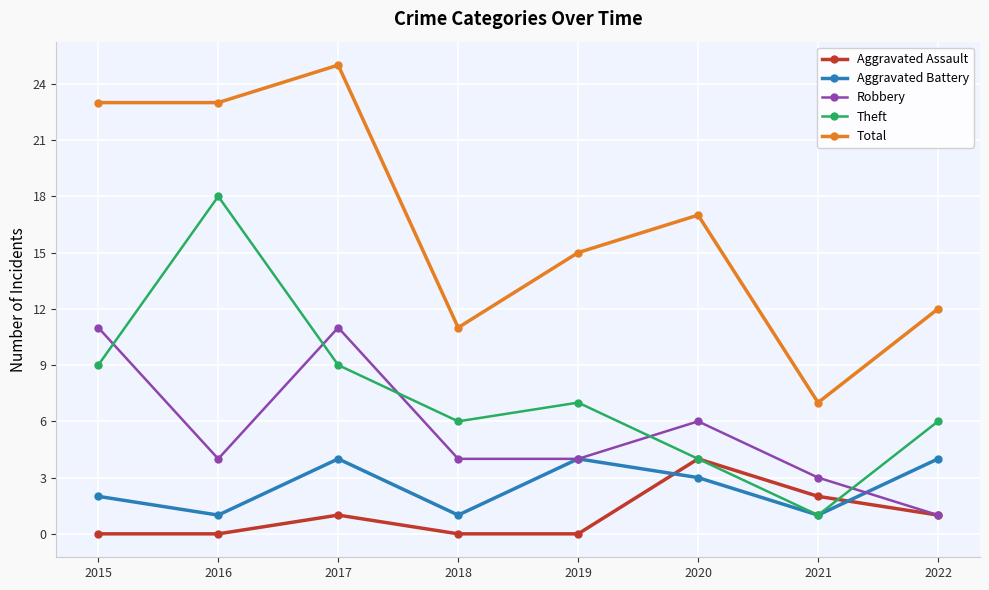

What is the total value across all series at 2022?

24